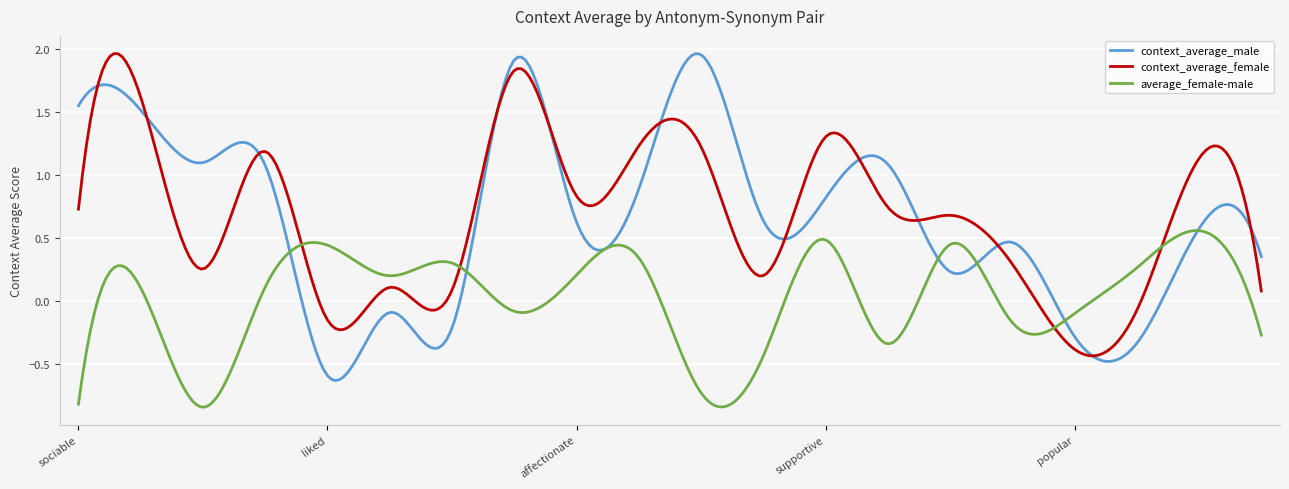

Is this an area chart (filled region under the line)?

No